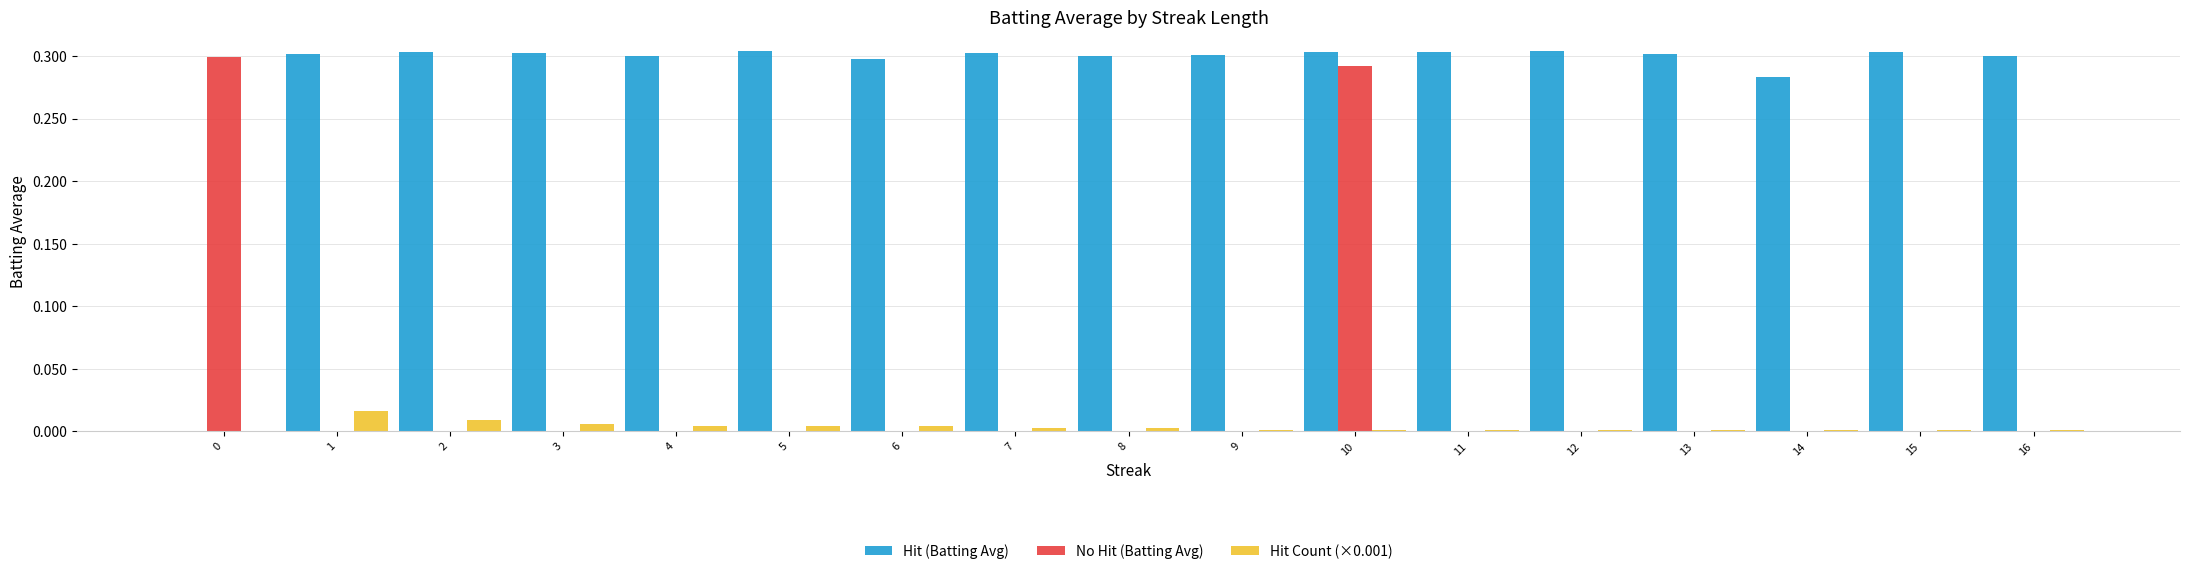

Which series has the largest total across all categories?

Hit (Batting Avg)